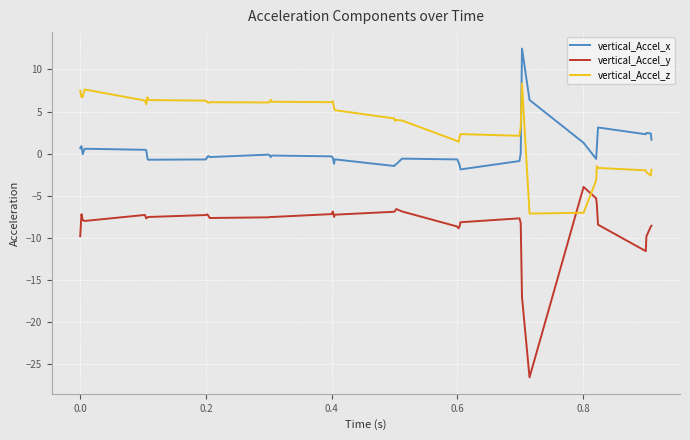

What is the lowest value of the vertical_Accel_x series?

-1.9